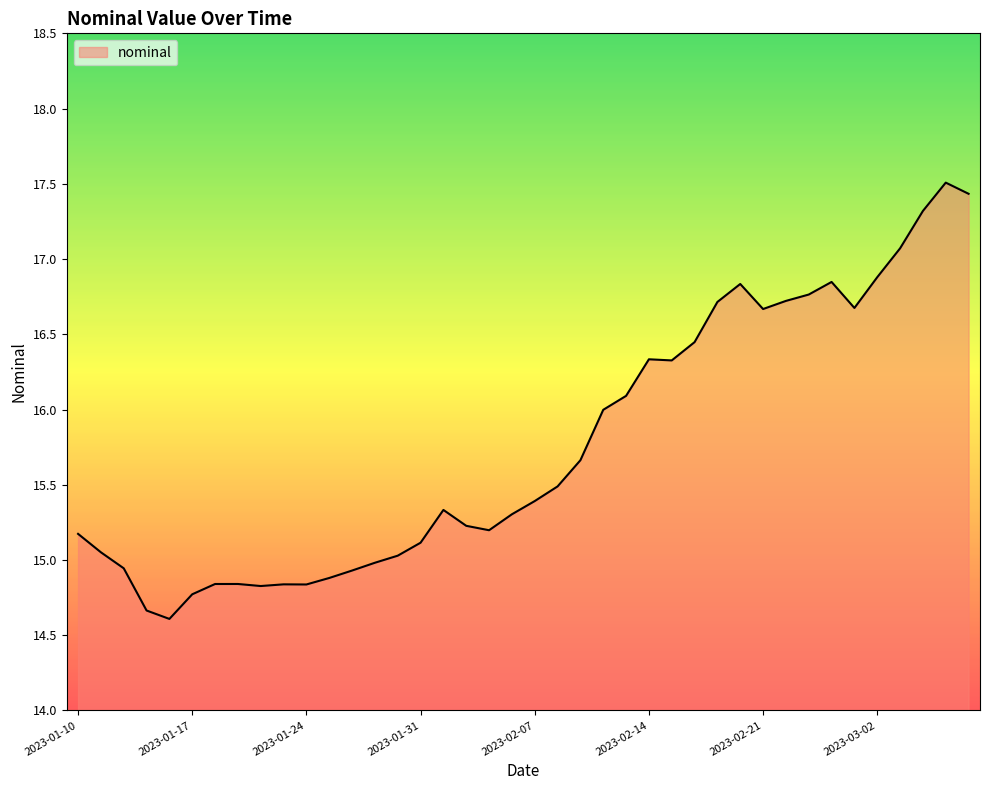

What is the smallest value displayed?

14.6